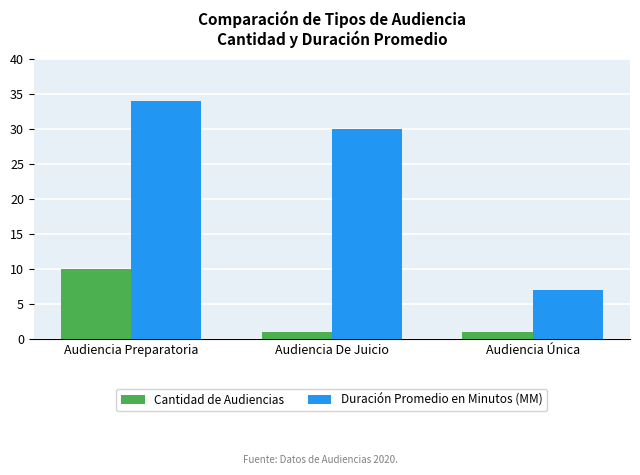

Read the Cantidad de Audiencias value at Audiencia Preparatoria.

10